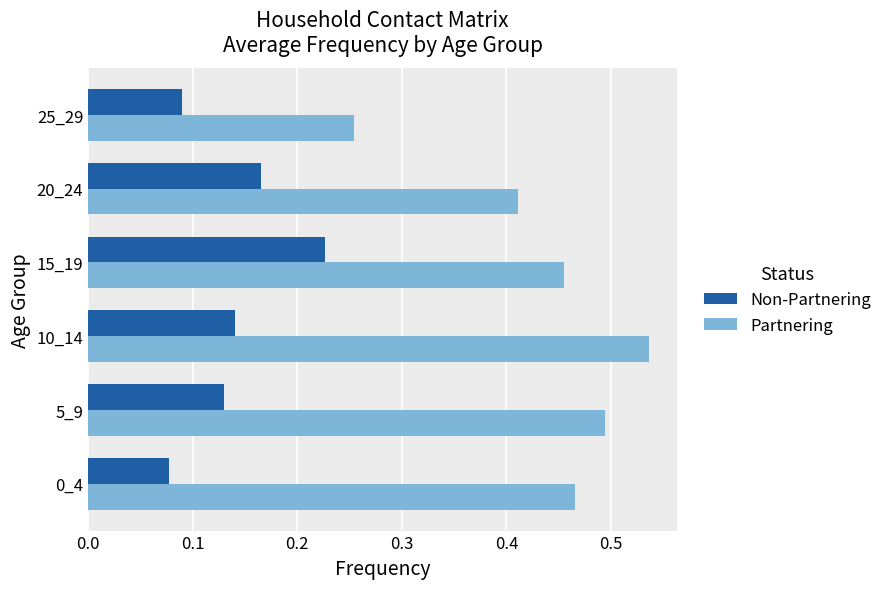

At how many categories does at least one series exceed 0?

6